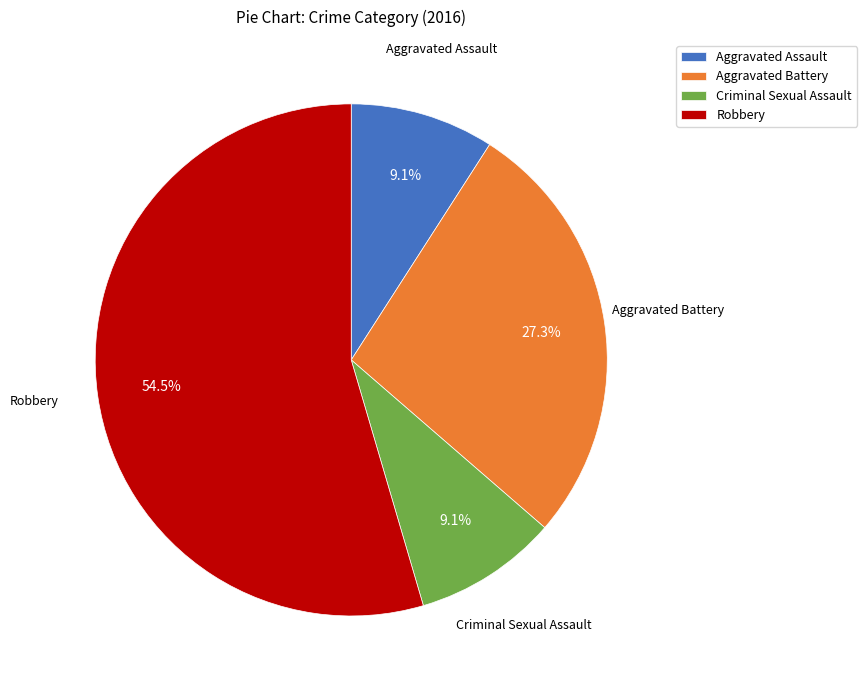

Is Robbery the majority of the pie?

Yes